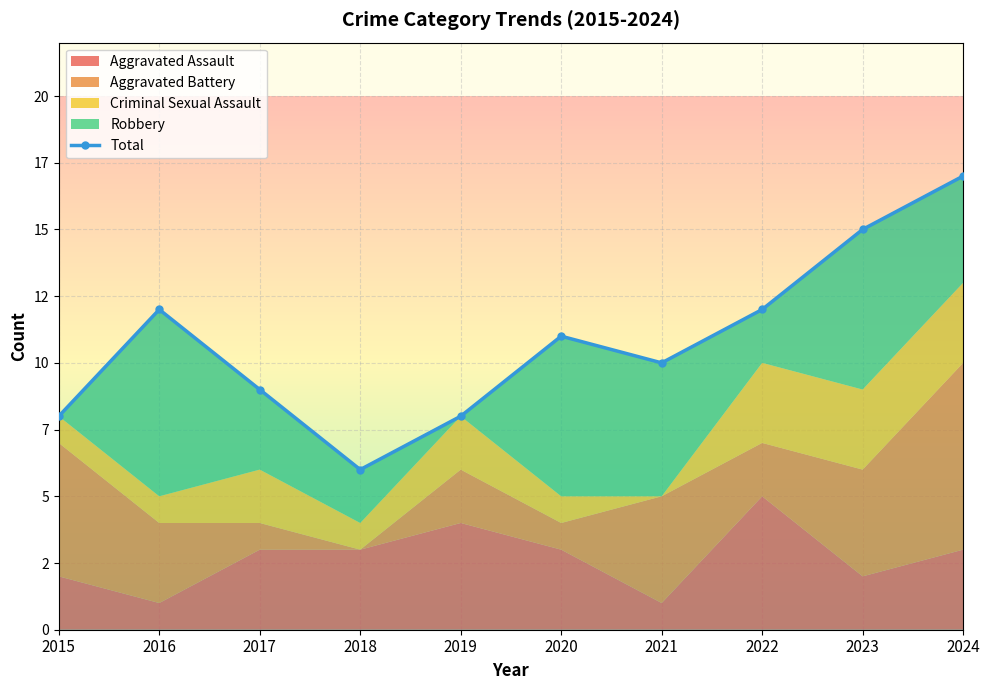

Where is the first local minimum?

2018